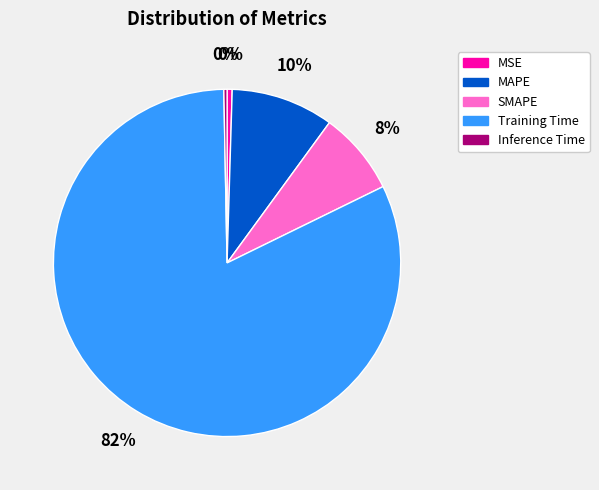

Combined, do SMAPE and MSE account for over 50%?

No